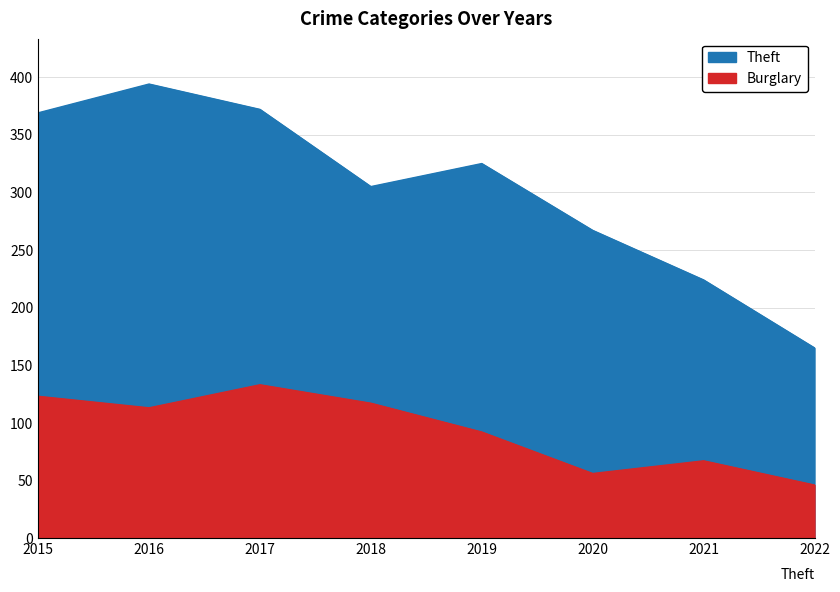

At which label is Burglary closest to 89?

2019